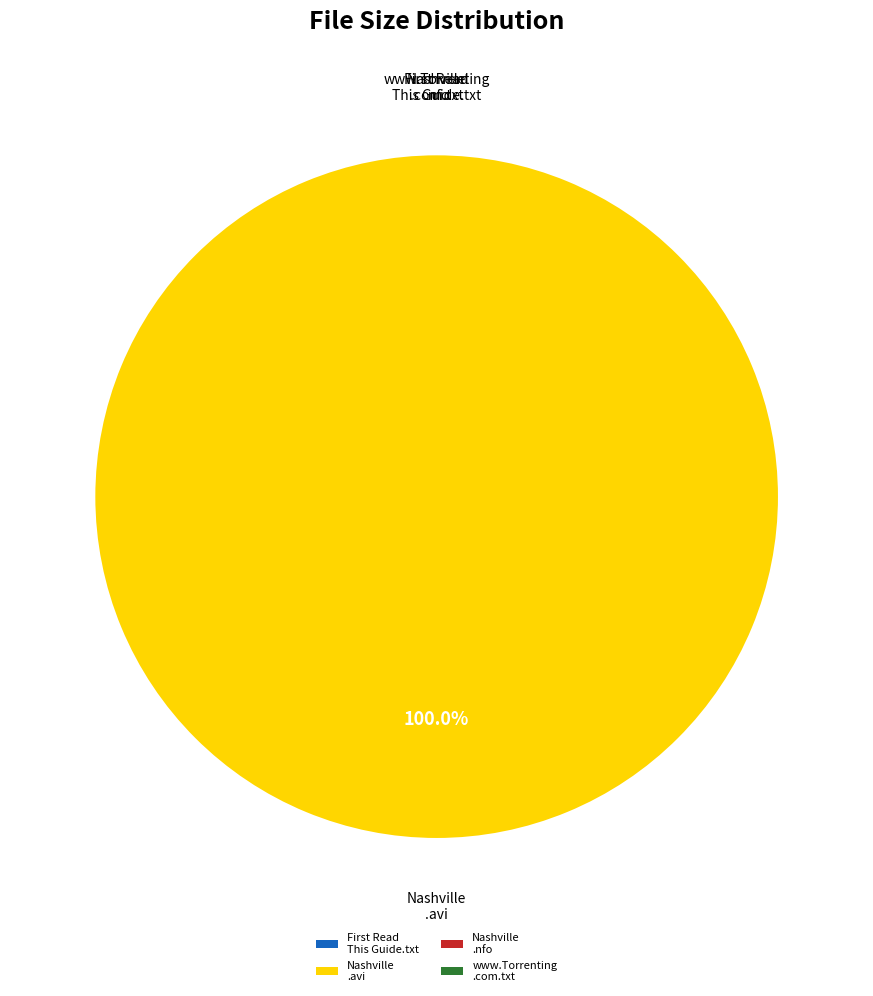

To the nearest percent, what is the average slice percentage?

25%